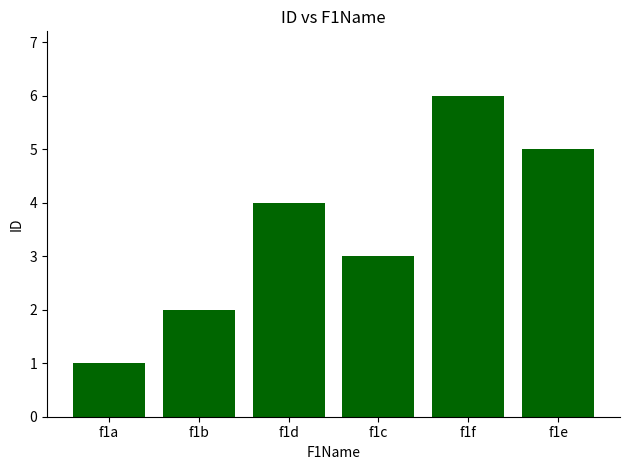

How many values are between 2 and 5?

4